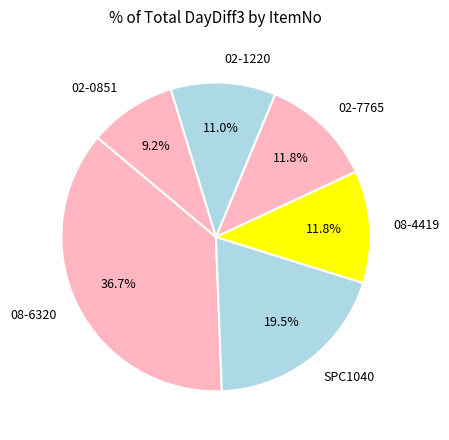

To the nearest percent, what is the difference between the largest and smallest slice percentages?

28%